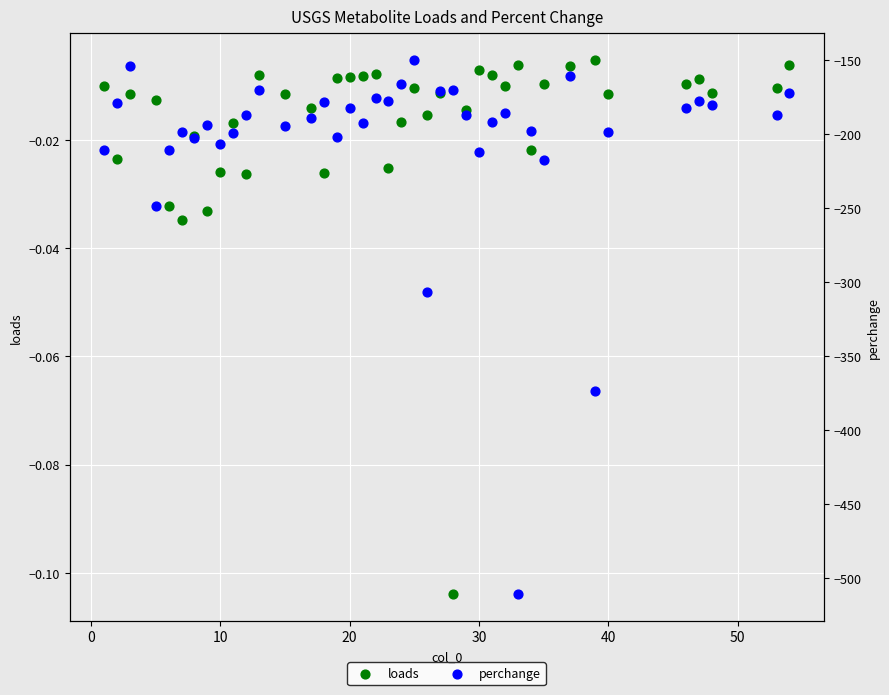

What are all the series names shown in the legend?

loads, perchange